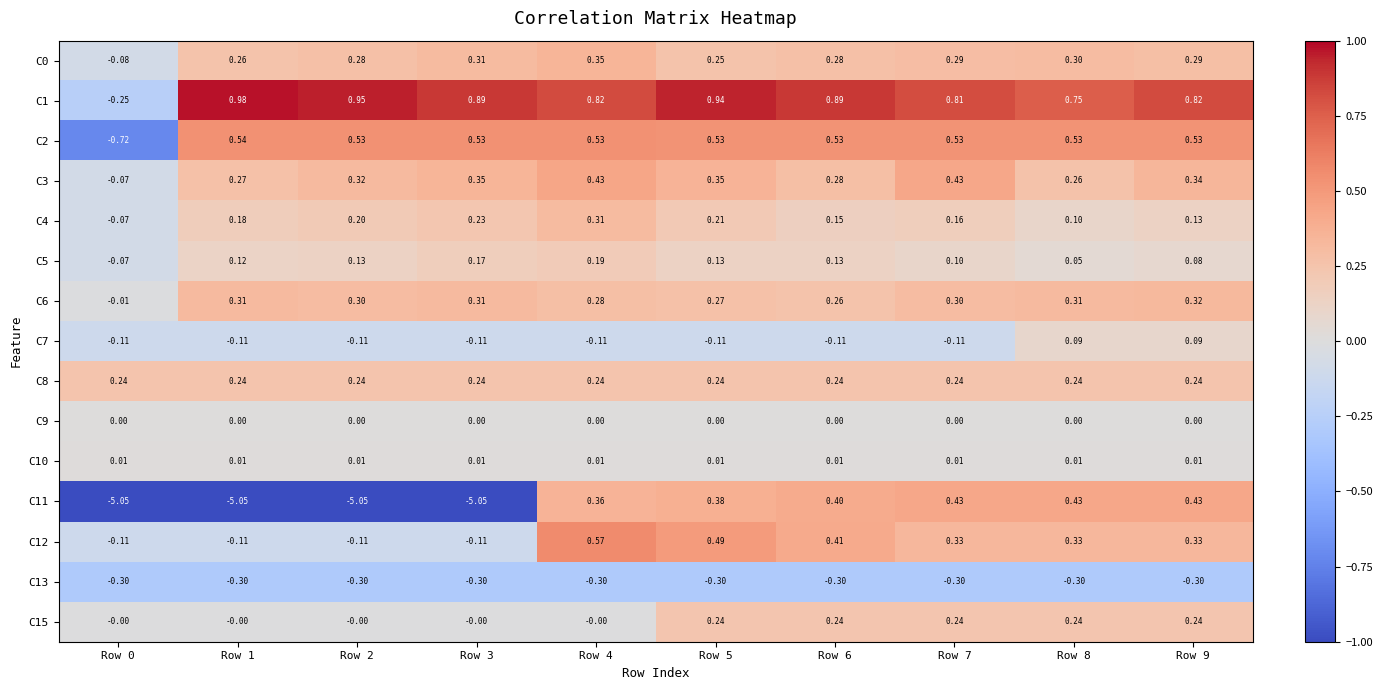

How many data points does each series have?

10